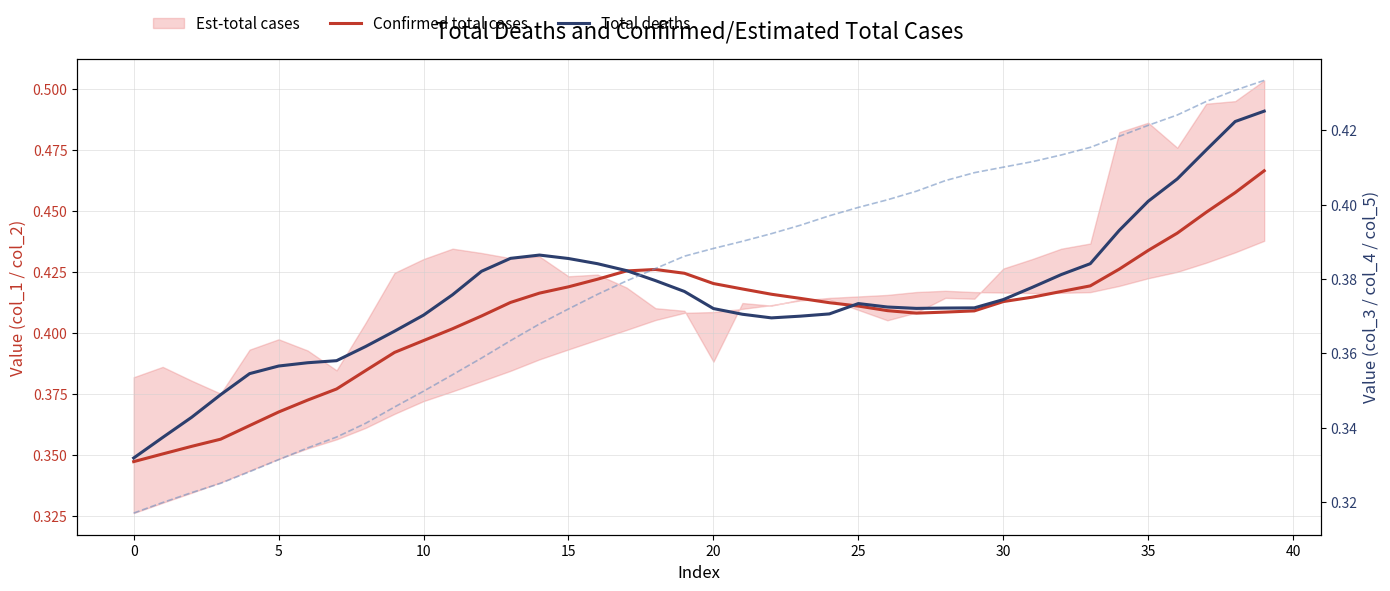

The value of Confirmed total cases at 38 is 0.6. True or false?

False